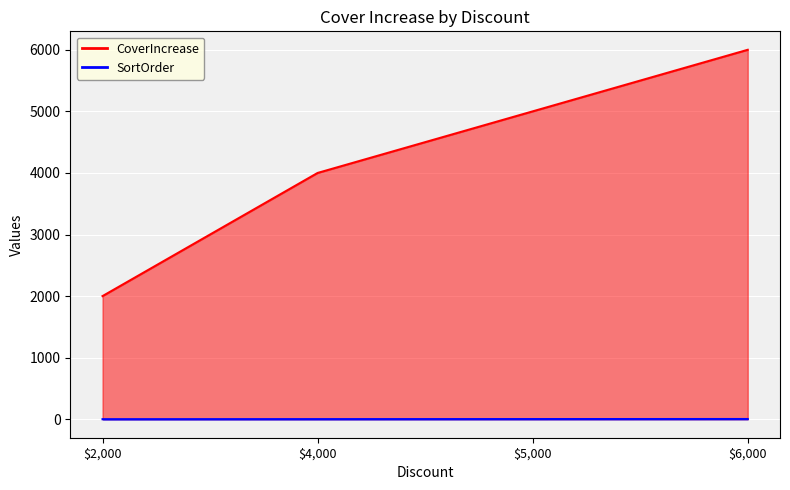

Rank the series by their average value, from highest to lowest.

CoverIncrease, SortOrder